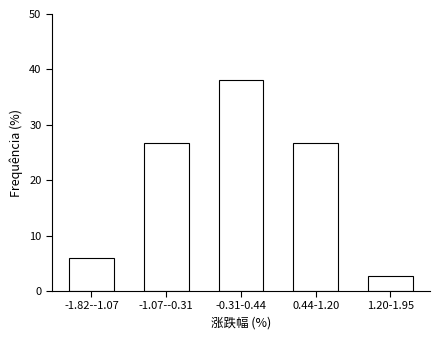

Reading right to left, list all the values displayed in this chart.

2.7	26.7	38.0	26.7	6.0